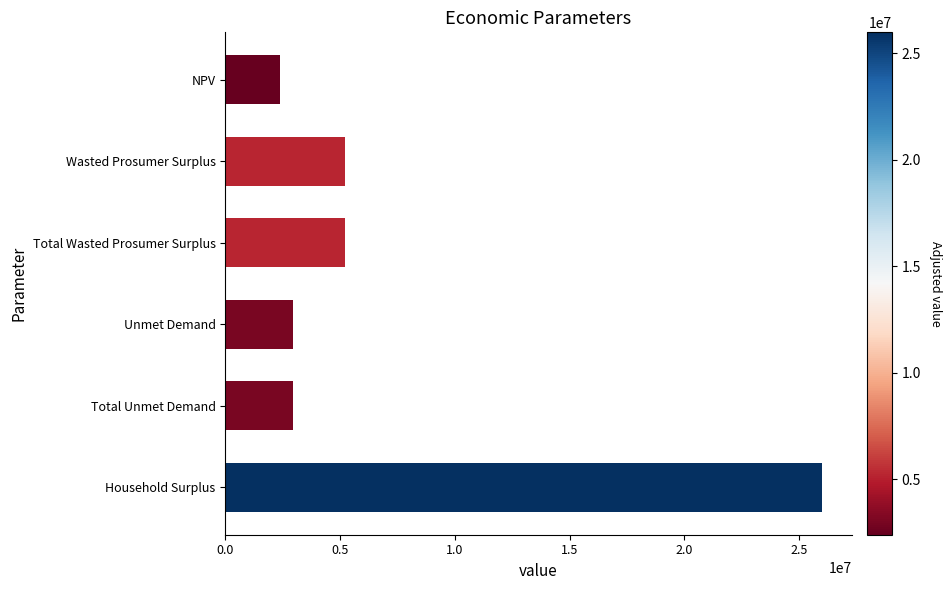

Is it true that the value at Total Wasted Prosumer Surplus is 3582701.7?

False